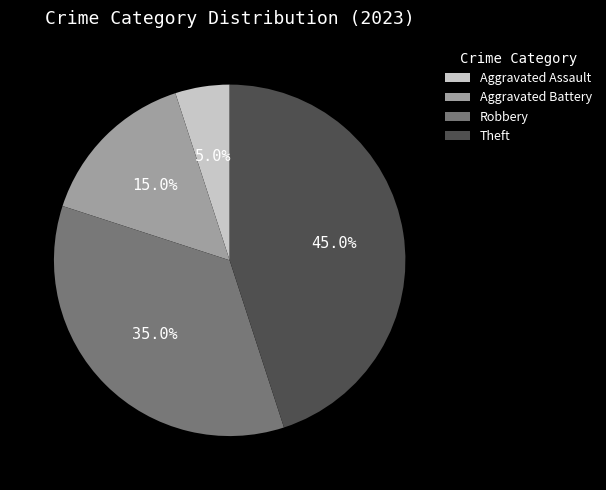

Does Robbery represent more than half of the total?

No